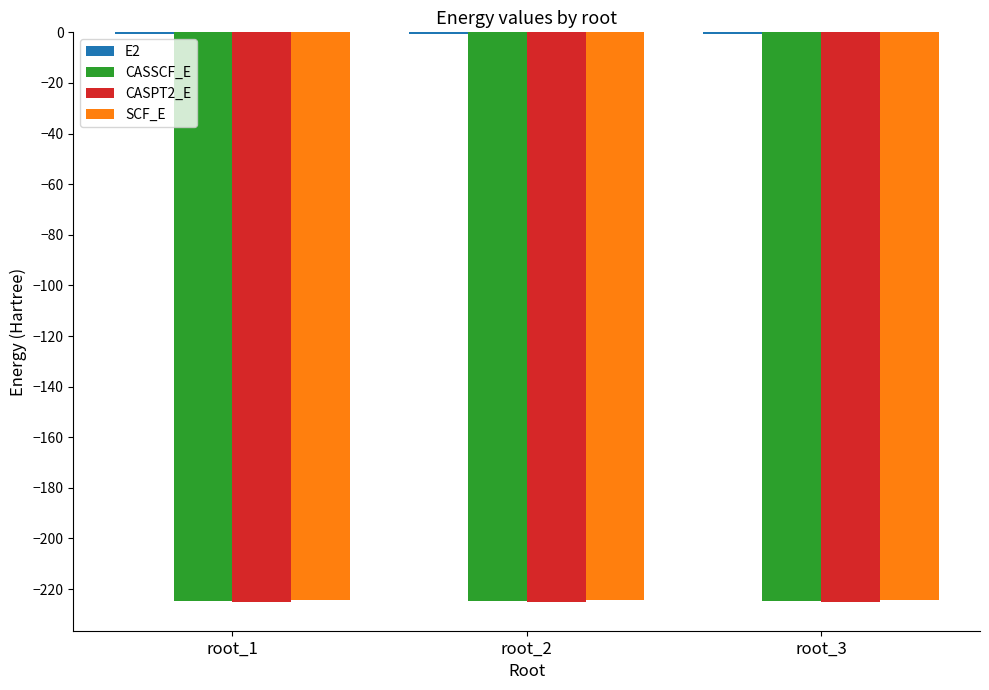

What is the sum of all SCF_E values?

-673.3